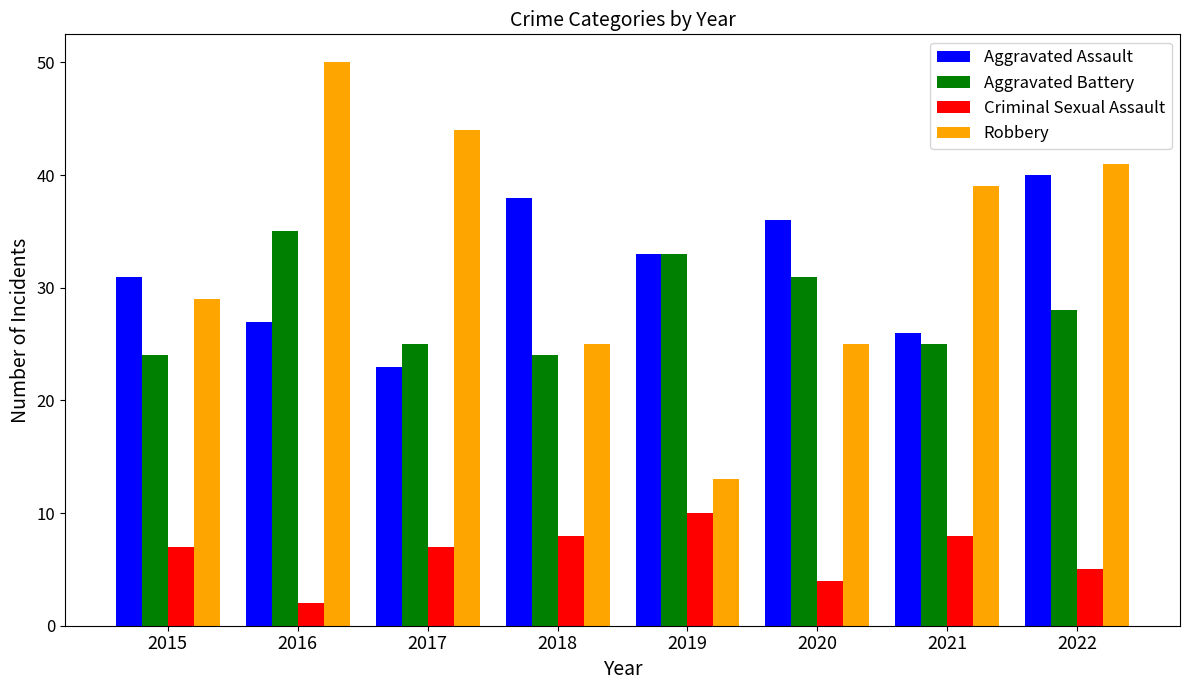

What is the total value across all series at 2015?

91